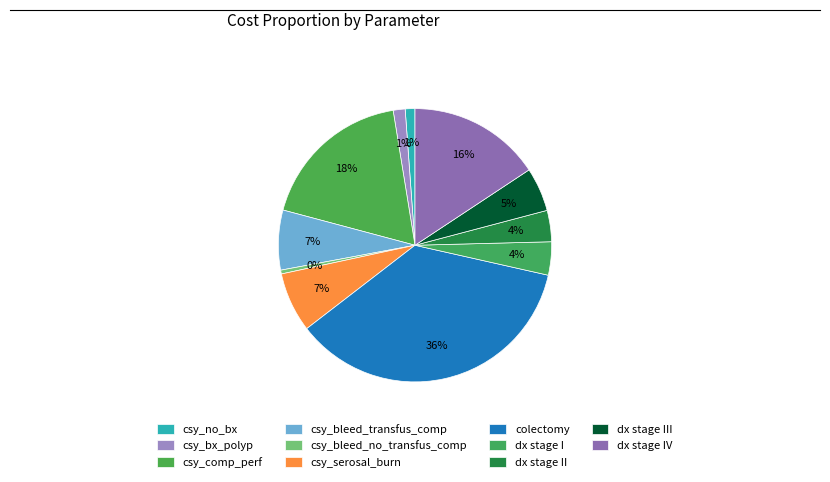

Count the number of slices in the pie.

11